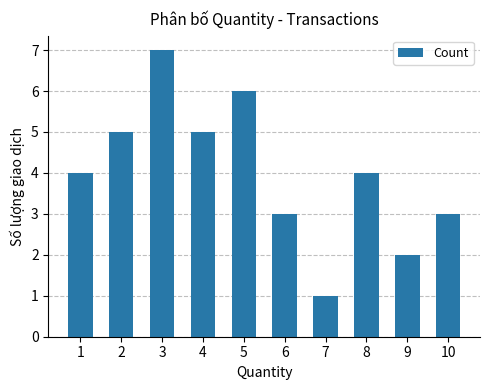

The chart shows a value of 2 at 5. True or false?

False